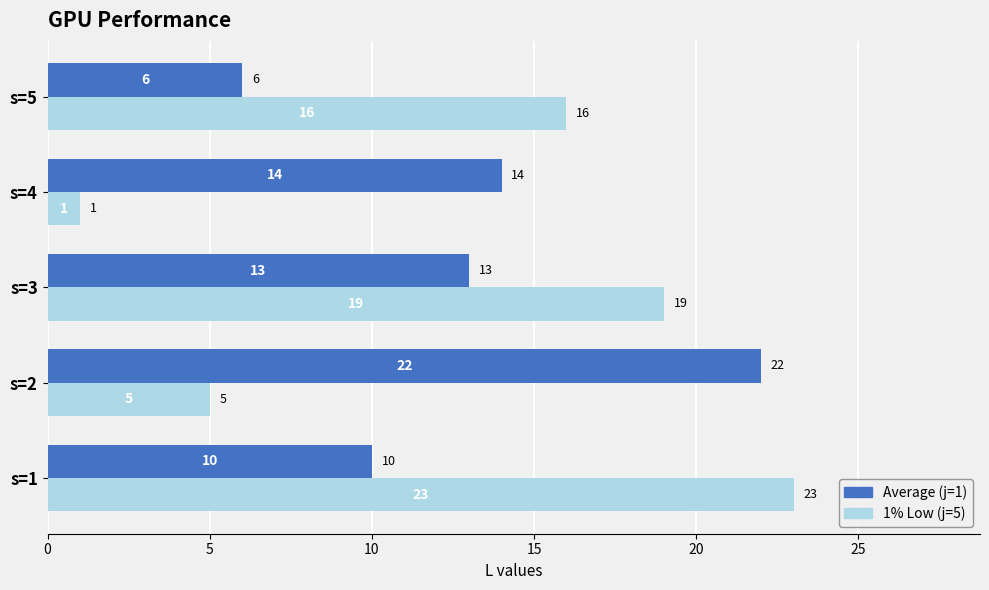

Which category has the lowest value in the 1% Low (j=5) series?

s=4